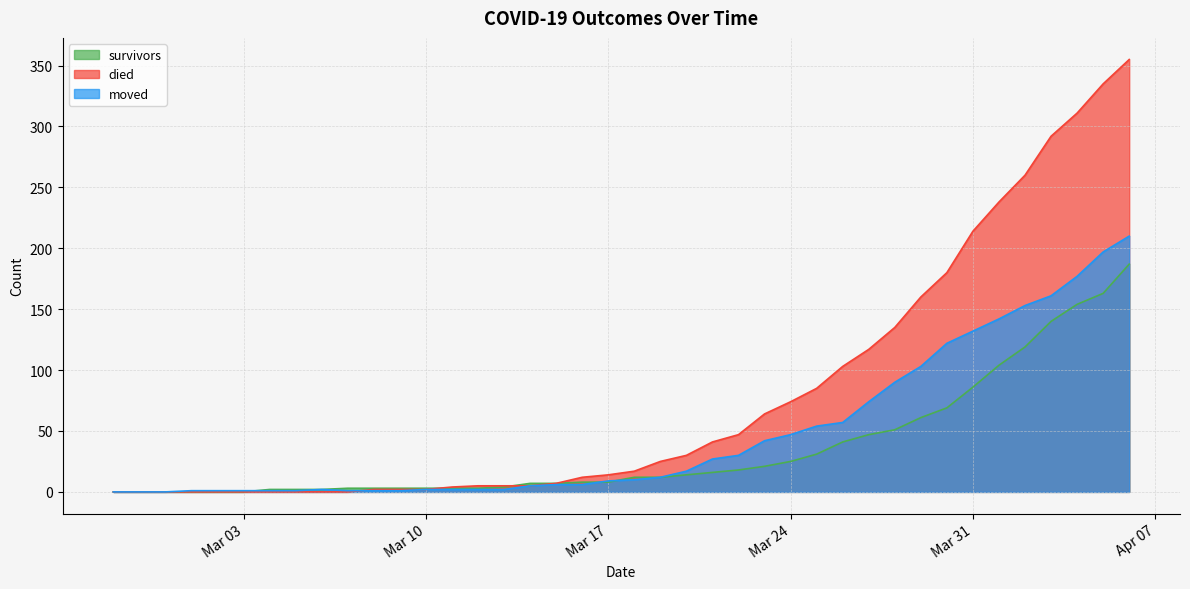

Rank the series by their maximum value, from lowest to highest.

survivors, moved, died